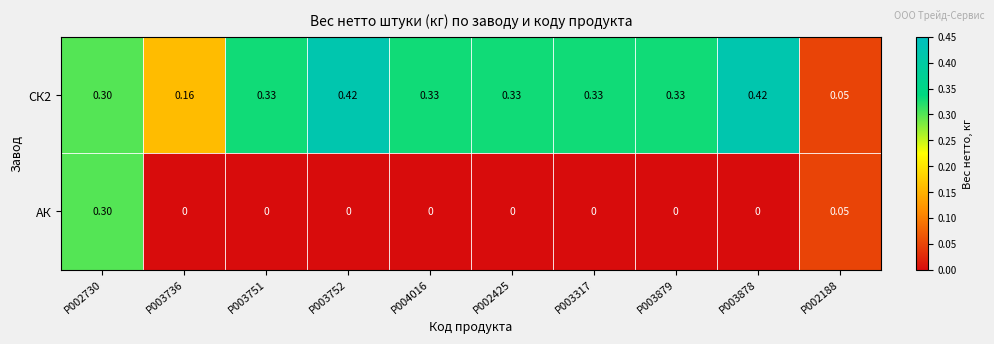

Count the number of data series in this chart.

2